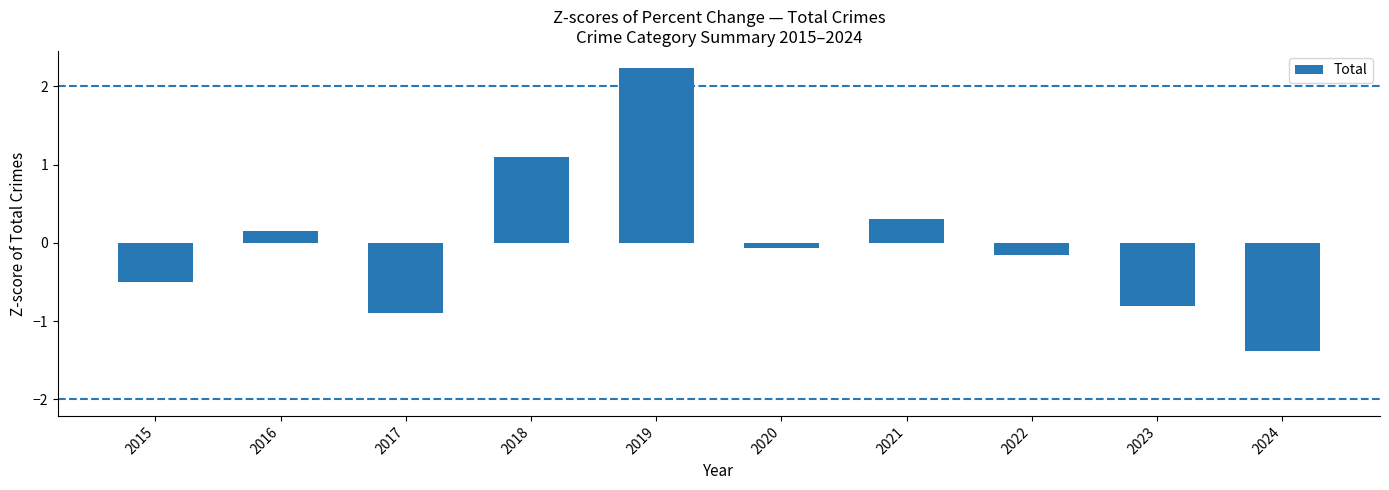

Where is the data nearest to the value 0?

2020